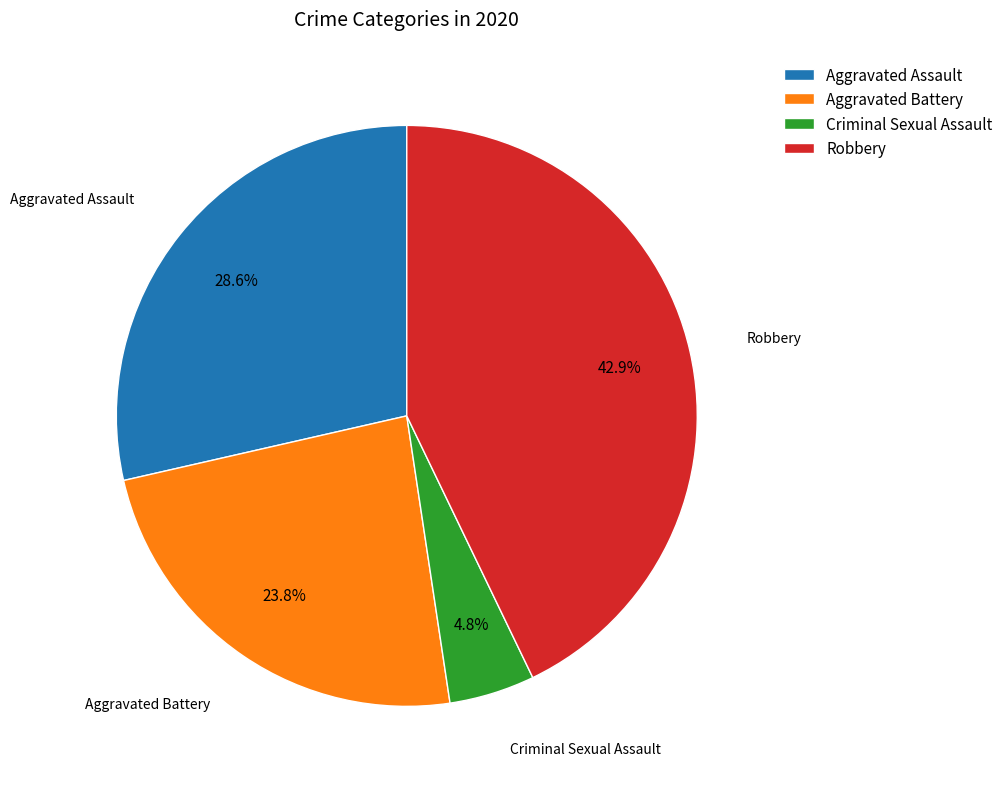

Is there a majority slice in this chart?

No